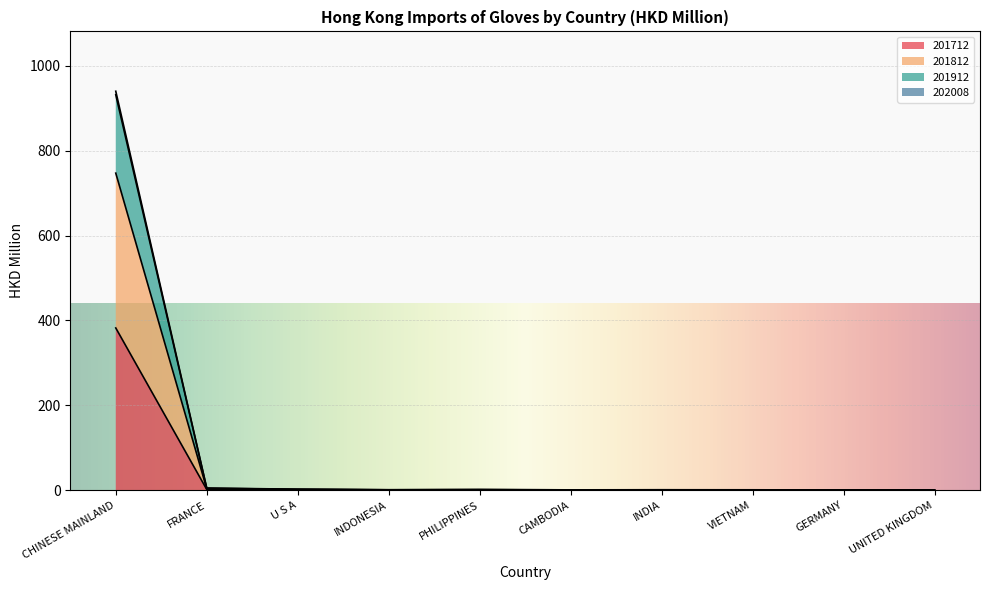

At which category does the chart reach its peak across all series?

CHINESE MAINLAND